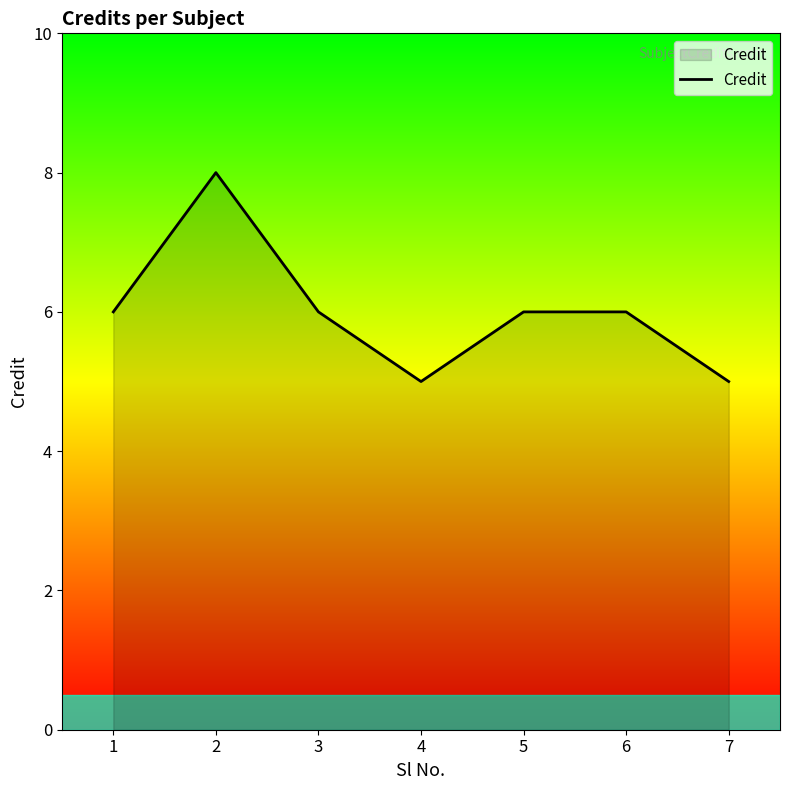

Which label corresponds to the largest value in the chart?

2